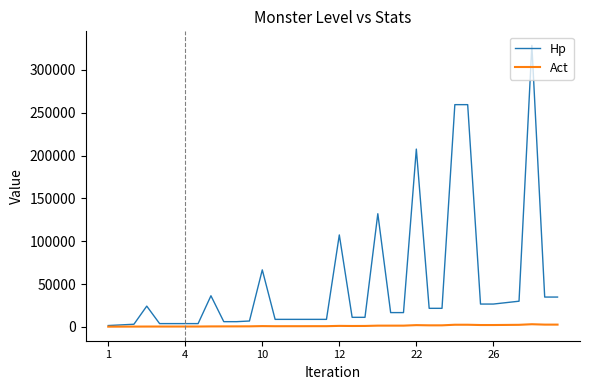

What is the difference between the maximum and minimum values in the Hp series?

327137